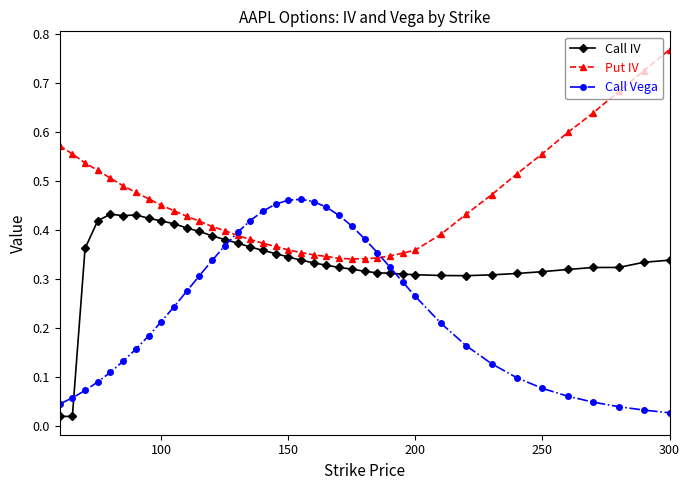

How many lines are shown in the chart?

3